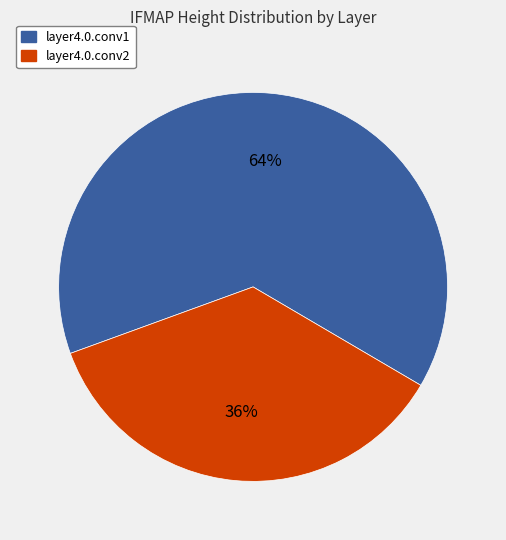

To the nearest percent, what is the difference between the layer4.0.conv2 and layer4.0.conv1 slice percentages?

28%